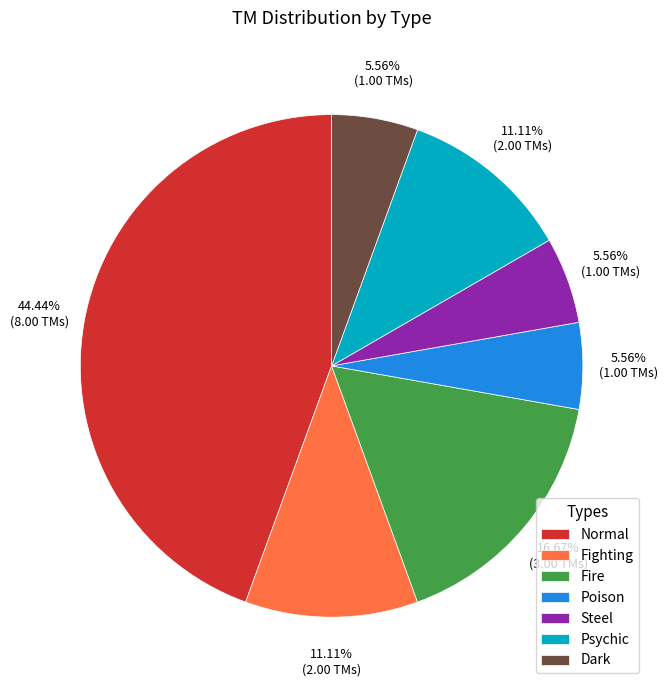

To the nearest percent, what percentage of the pie is Psychic?

11%